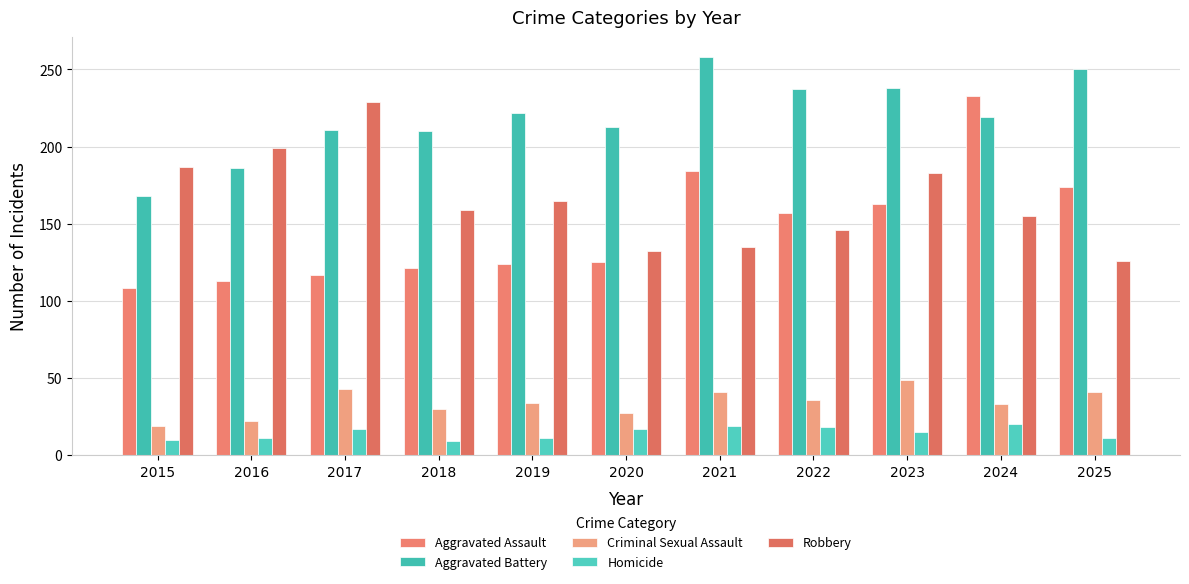

What is the average value of the Criminal Sexual Assault series?

34